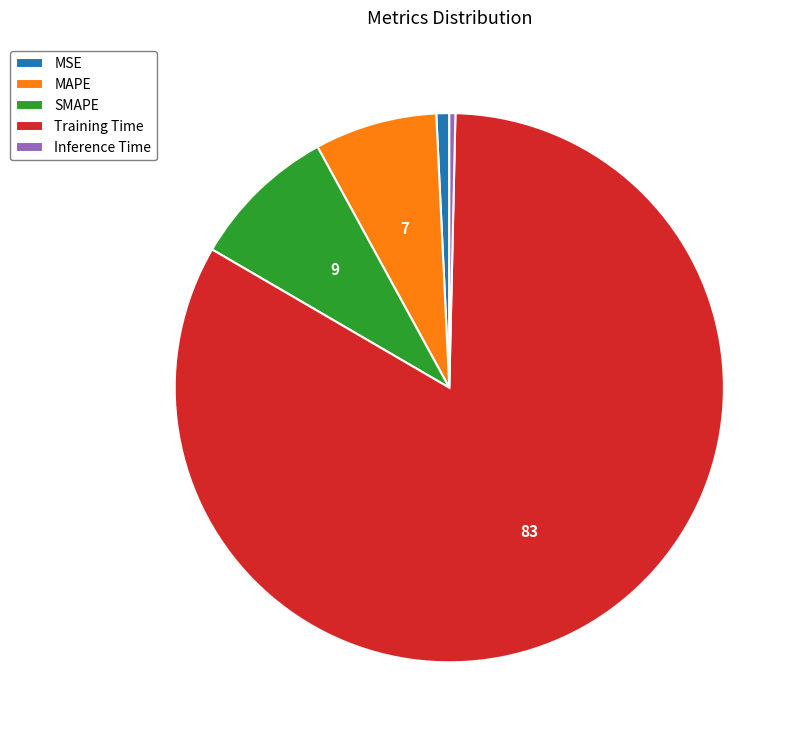

Is it true that SMAPE is 23% of the pie?

False